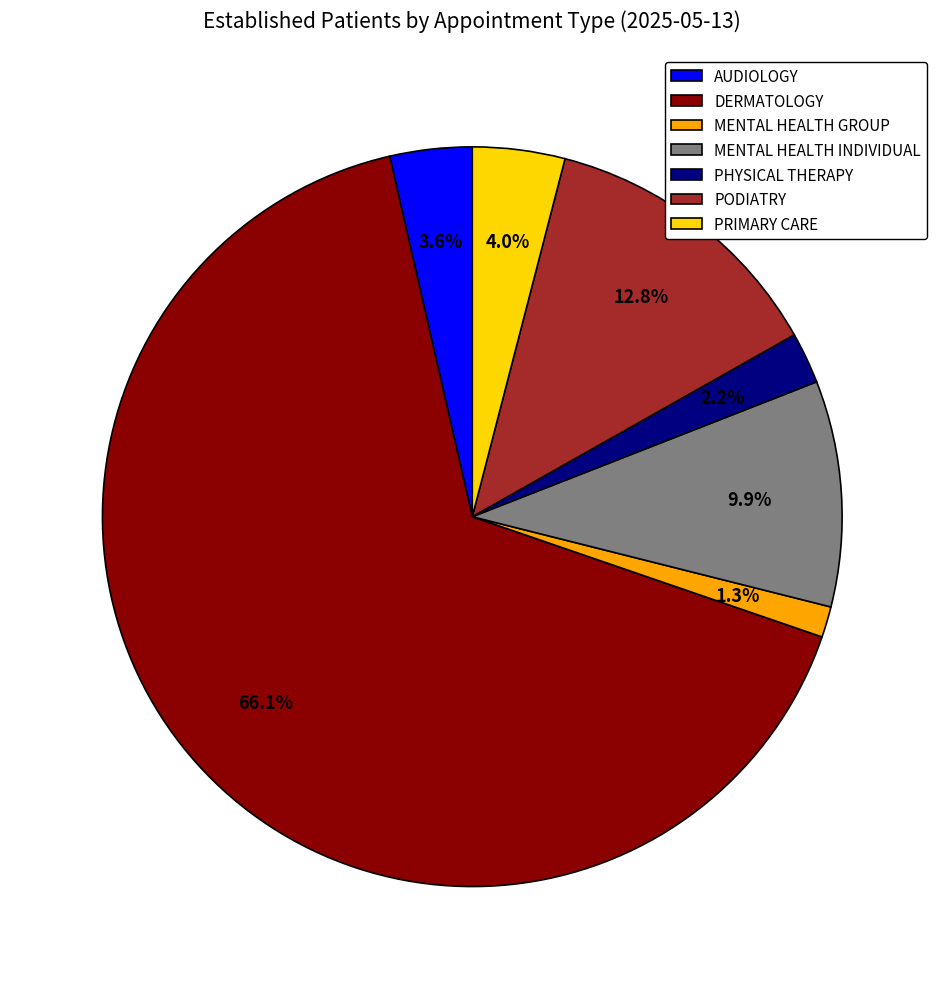

Which category accounts for the majority?

DERMATOLOGY